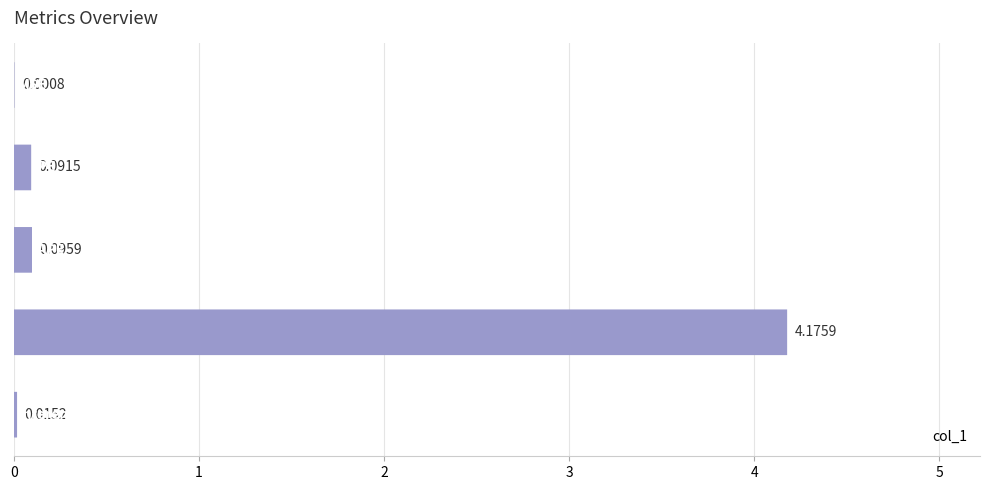

Read the value at 1.

0.1